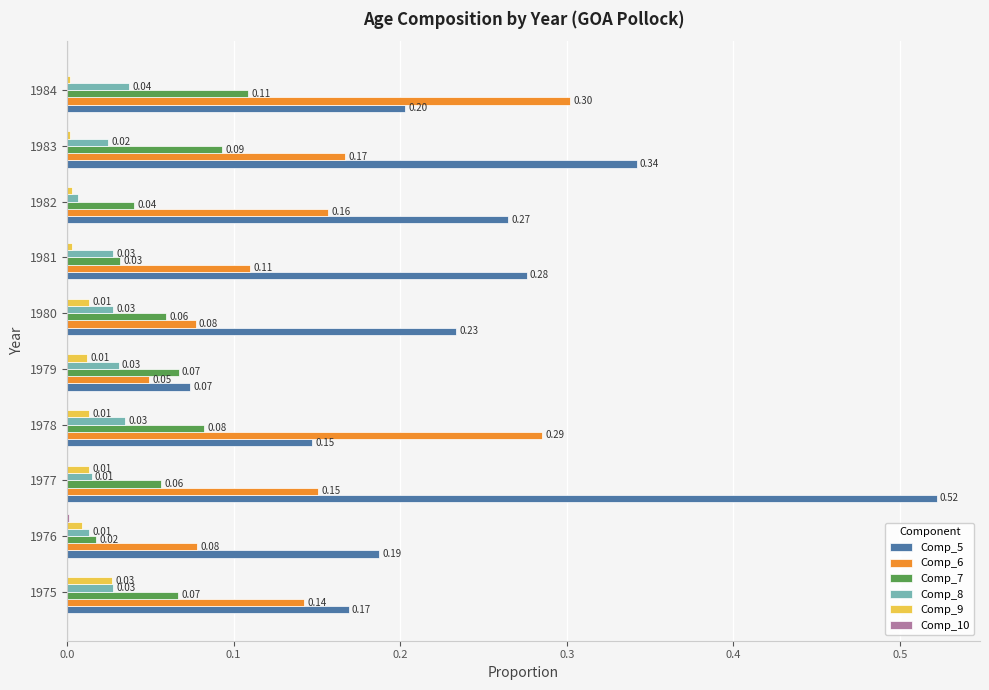

Count the number of categories in the chart.

10